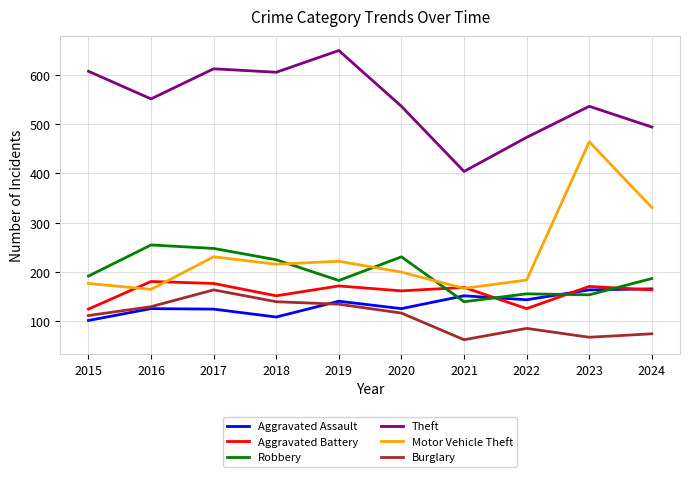

Which category has the lowest value in the Theft series?

2021